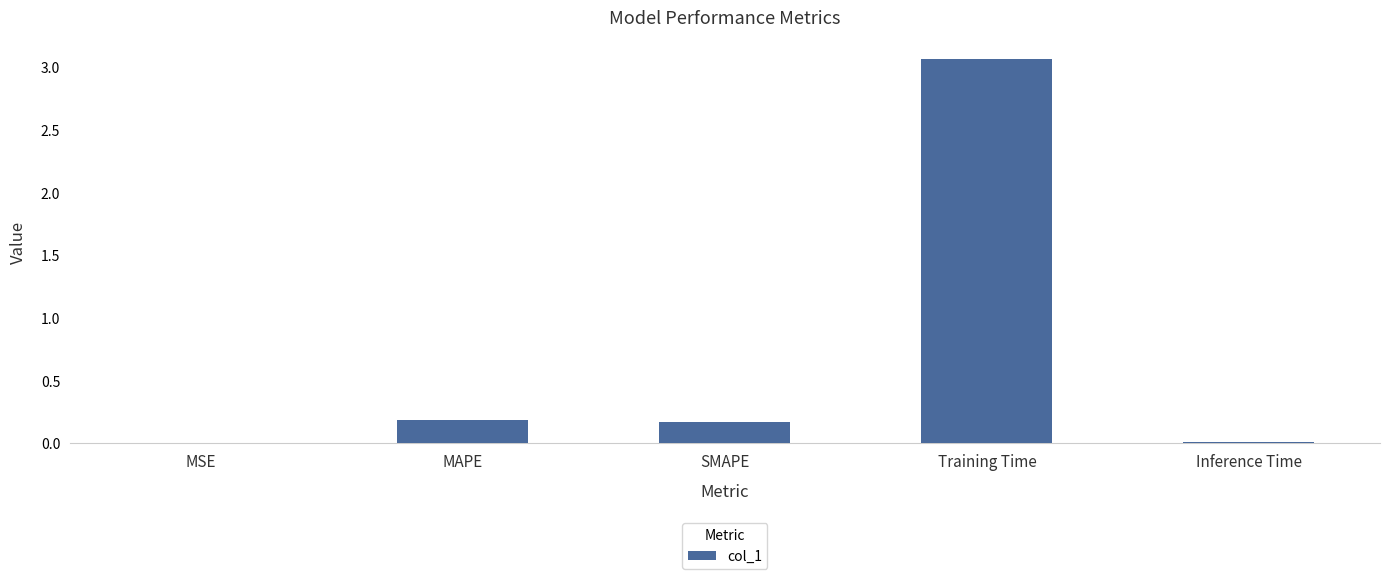

True or false: the data shows 5.4 at Training Time.

False